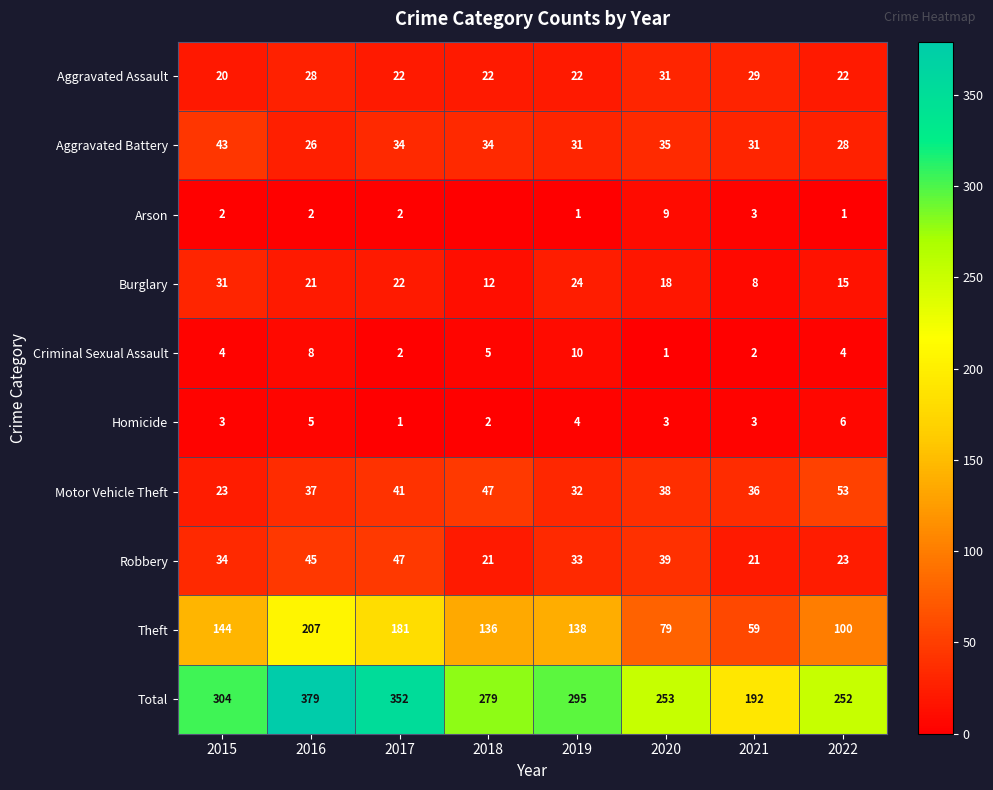

What is the difference between the highest and lowest values at 2020?

252